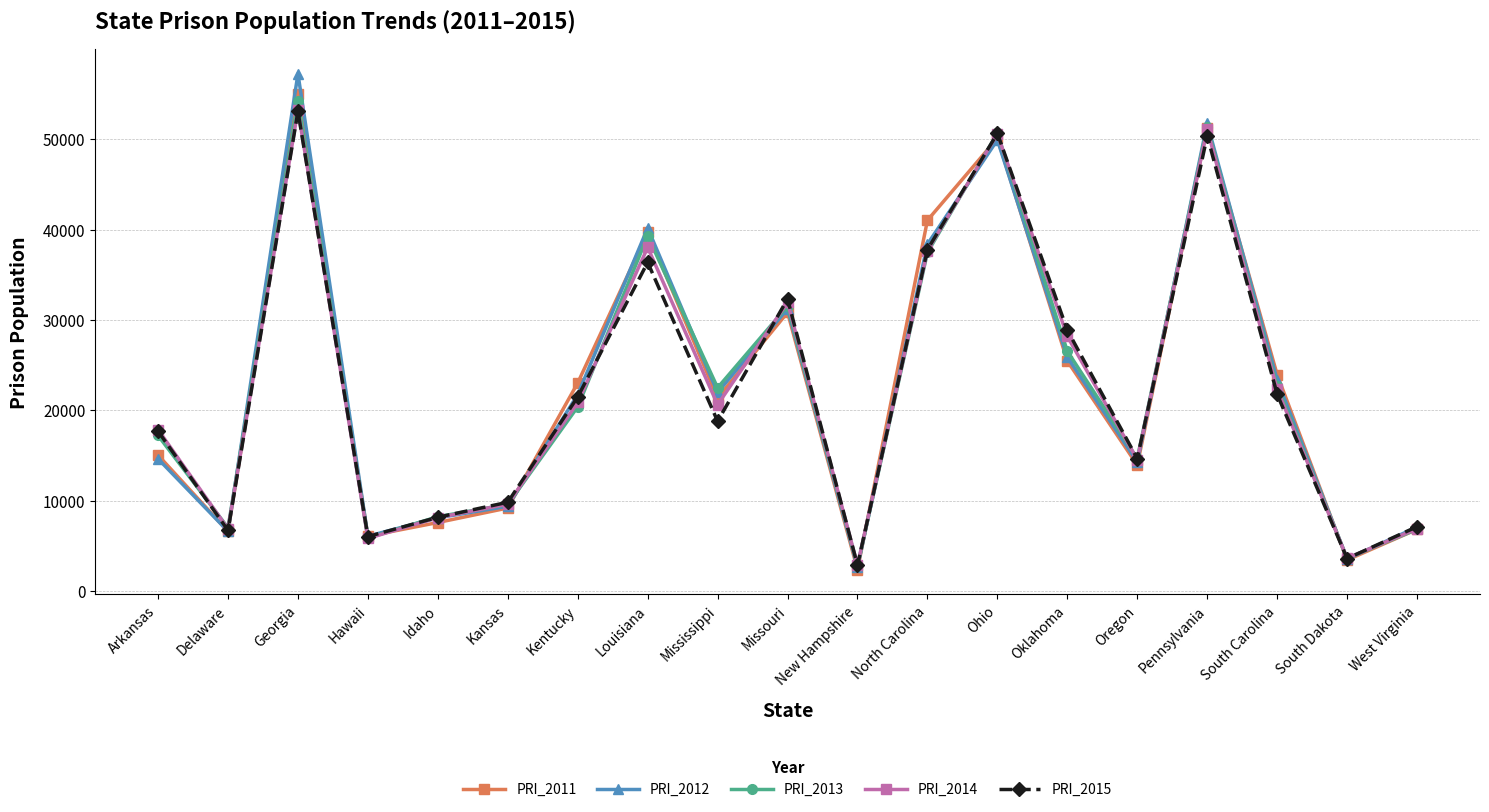

The PRI_2015 series shows 21479 at Kentucky. True or false?

True